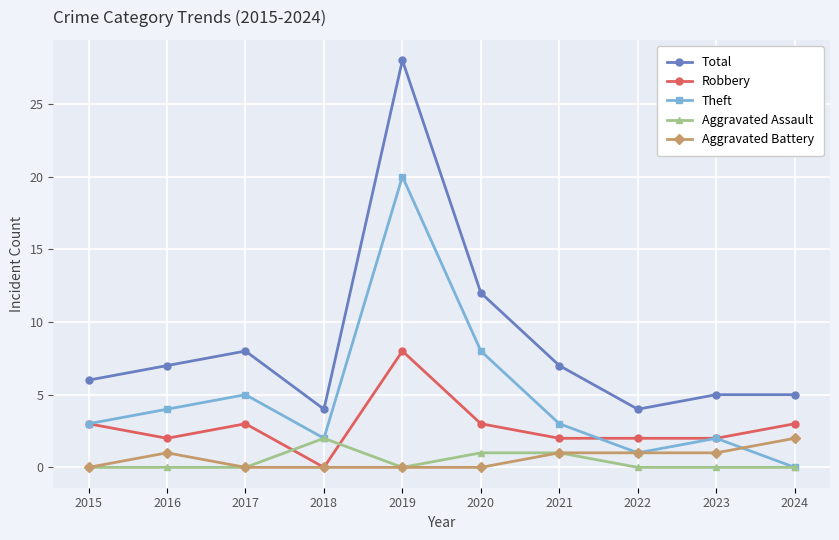

Where is the first local minimum for Total?

2018